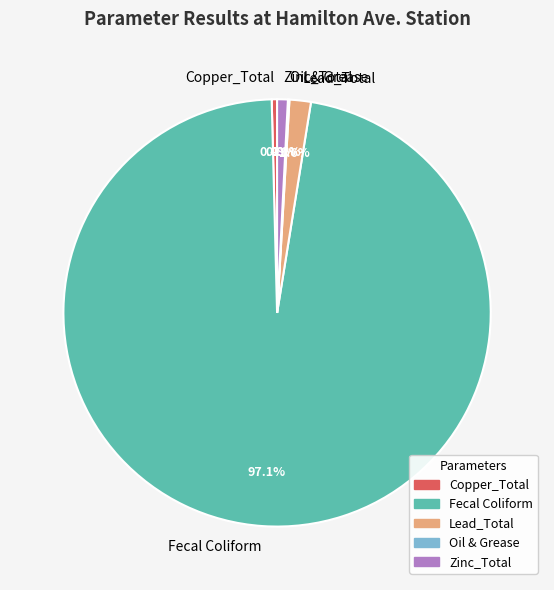

What is the majority slice?

Fecal Coliform